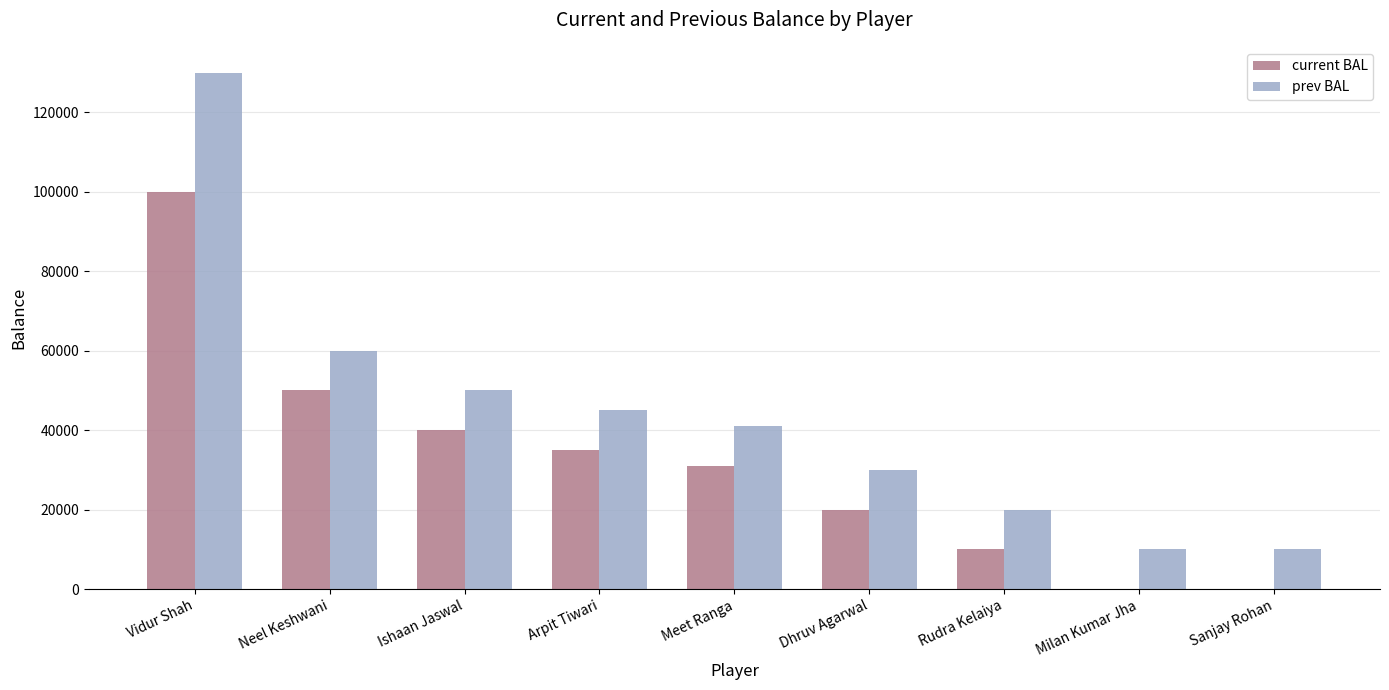

What is the sum of all prev BAL values?

396000